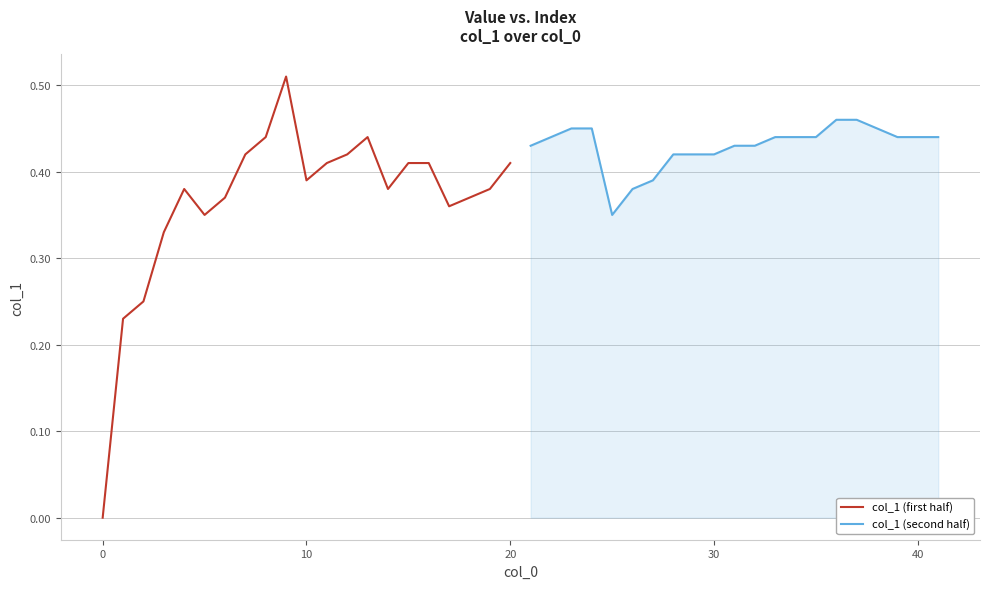

What are all the series names shown in the legend?

col_1 (first half), col_1 (second half)